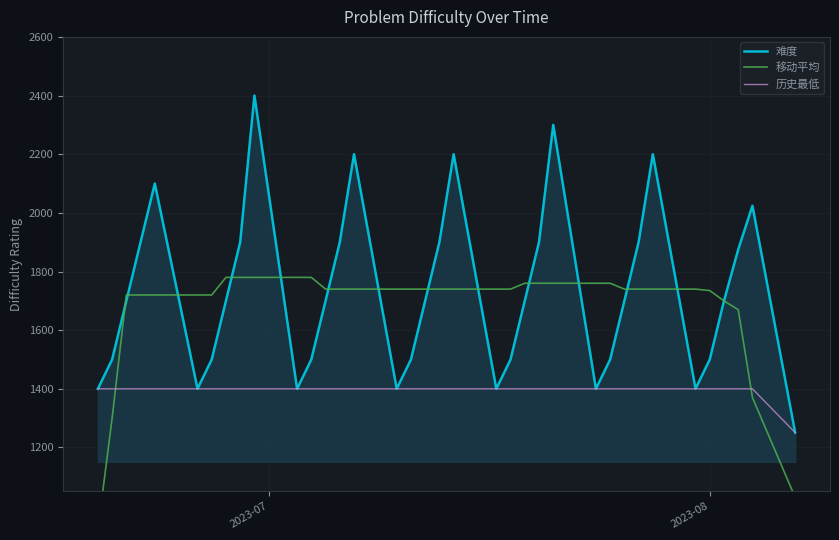

Reading left to right, what are all the values shown in this chart?

难度: 1400.0	1500.0	1700.0	1900.0	2100.0	1400.0	1500.0	1700.0	1900.0	2400.0	1400.0	1500.0	1700.0	1900.0	2200.0	1400.0	1500.0	1700.0	1900.0	2200.0	1400.0	1500.0	1700.0	1900.0	2300.0	1400.0	1500.0	1700.0	1900.0	2200.0	1400.0	1500.0	1700.0	1875.0	2024.0	1251.0
移动平均: 920.0	1300.0	1720.0	1720.0	1720.0	1720.0	1720.0	1780.0	1780.0	1780.0	1780.0	1780.0	1740.0	1740.0	1740.0	1740.0	1740.0	1740.0	1740.0	1740.0	1740.0	1740.0	1760.0	1760.0	1760.0	1760.0	1760.0	1740.0	1740.0	1740.0	1740.0	1735.0	1699.8	1670.0	1370.0	1030.0
历史最低: 1400.0	1400.0	1400.0	1400.0	1400.0	1400.0	1400.0	1400.0	1400.0	1400.0	1400.0	1400.0	1400.0	1400.0	1400.0	1400.0	1400.0	1400.0	1400.0	1400.0	1400.0	1400.0	1400.0	1400.0	1400.0	1400.0	1400.0	1400.0	1400.0	1400.0	1400.0	1400.0	1400.0	1400.0	1400.0	1251.0